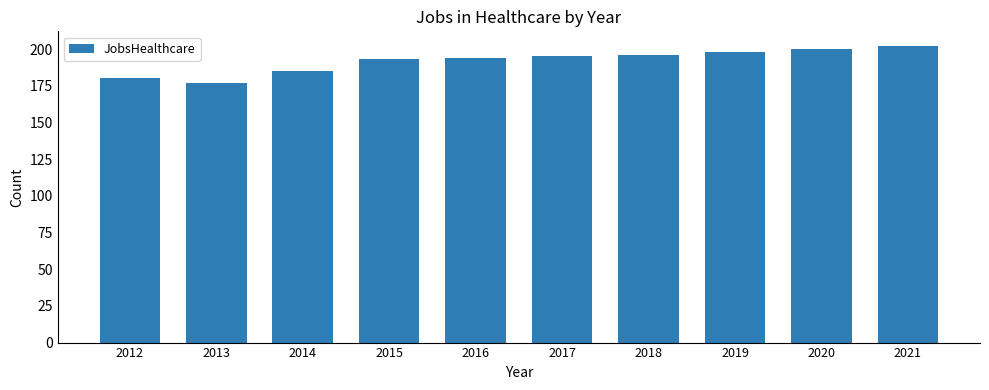

At which category does the chart reach its peak across all series?

2021